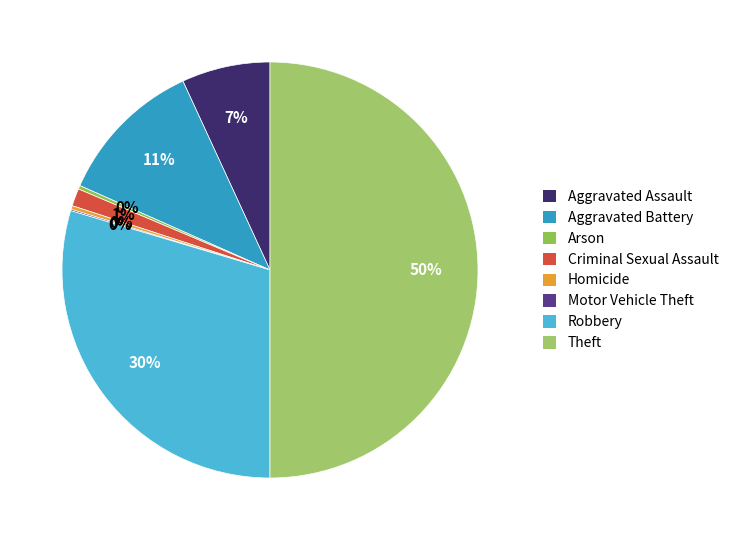

Does any single category account for the majority?

No